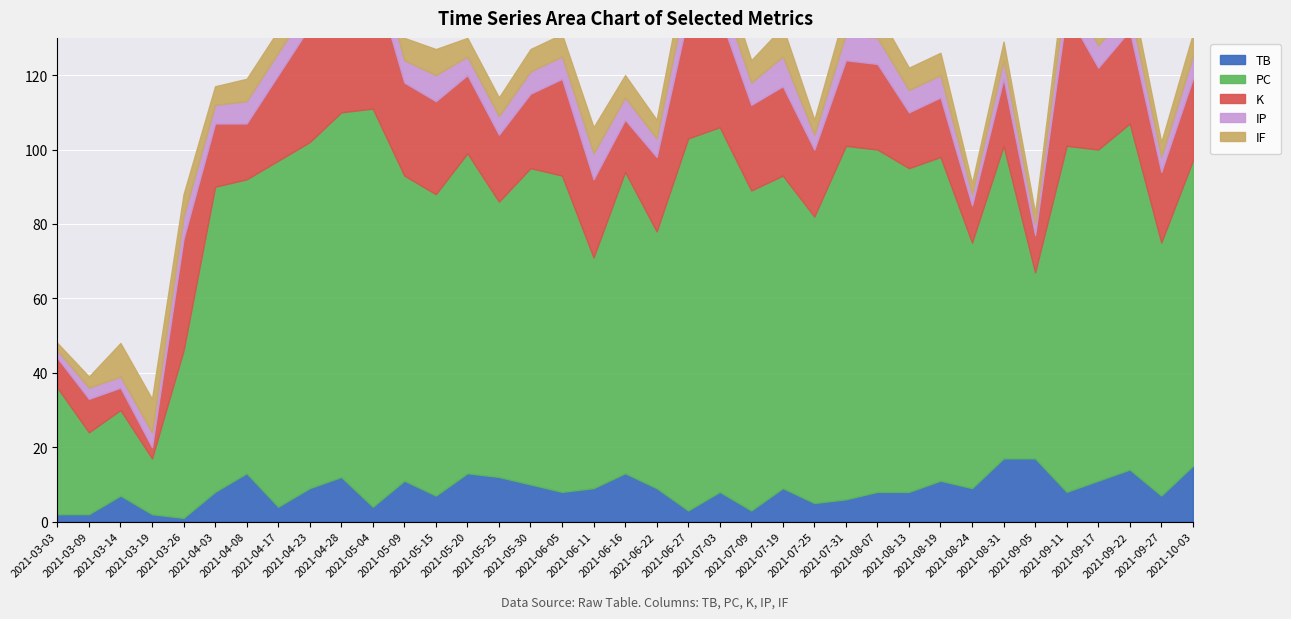

Is it true that TB equals 11 at 2021-04-03?

False